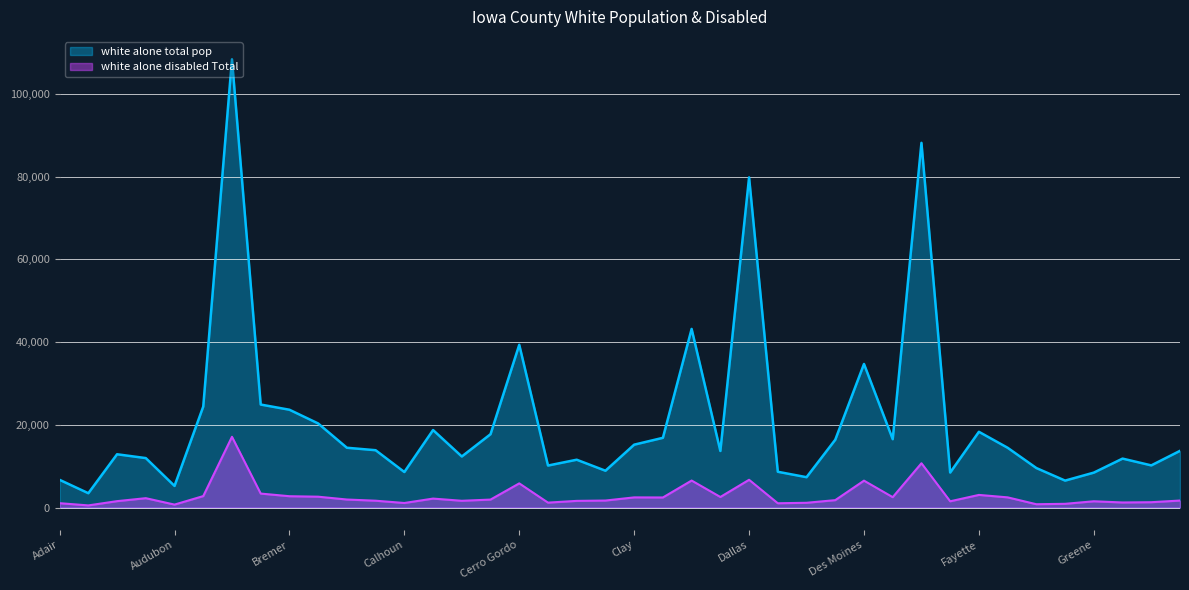

Reading left to right, list all the values displayed in this chart.

white alone total pop: Adair=6699	Adams=3460	Allamakee=12880	Appanoose=11957	Audubon=5224	Benton=24423	Black Hawk=108417	Boone=24908	Bremer=23653	Buchanan=20333	Buena Vista=14457	Butler=13862	Calhoun=8587	Carroll=18740	Cass=12345	Cedar=17736	Cerro Gordo=39362	Cherokee=10153	Chickasaw=11562	Clarke=8900	Clay=15202	Clayton=16861	Clinton=43198	Crawford=13678	Dallas=79853	Davis=8647	Decatur=7336	Delaware=16400	Des Moines=34723	Dickinson=16531	Dubuque=88212	Emmet=8458	Fayette=18316	Floyd=14453	Franklin=9548	Fremont=6511	Greene=8442	Grundy=11833	Guthrie=10193	Hamilton=13708
white alone disabled Total: Adair=1050	Adams=511	Allamakee=1541	Appanoose=2259	Audubon=707	Benton=2767	Black Hawk=17109	Boone=3374	Bremer=2734	Buchanan=2620	Buena Vista=1934	Butler=1647	Calhoun=1096	Carroll=2160	Cass=1631	Cedar=1920	Cerro Gordo=5841	Cherokee=1184	Chickasaw=1606	Clarke=1688	Clay=2451	Clayton=2430	Clinton=6526	Crawford=2549	Dallas=6709	Davis=1032	Decatur=1145	Delaware=1785	Des Moines=6501	Dickinson=2507	Dubuque=10709	Emmet=1507	Fayette=3048	Floyd=2458	Franklin=796	Fremont=895	Greene=1509	Grundy=1221	Guthrie=1285	Hamilton=1687